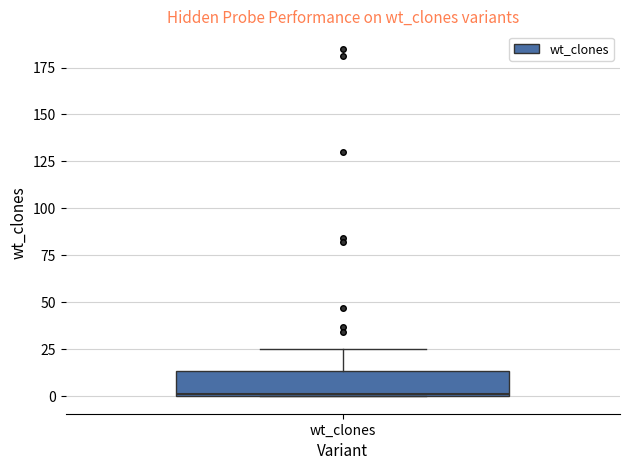

Where is the upper edge of the box for wt_clones on the y-axis? The values are not printed on the chart, so give them approximately, as read against the axis.

15